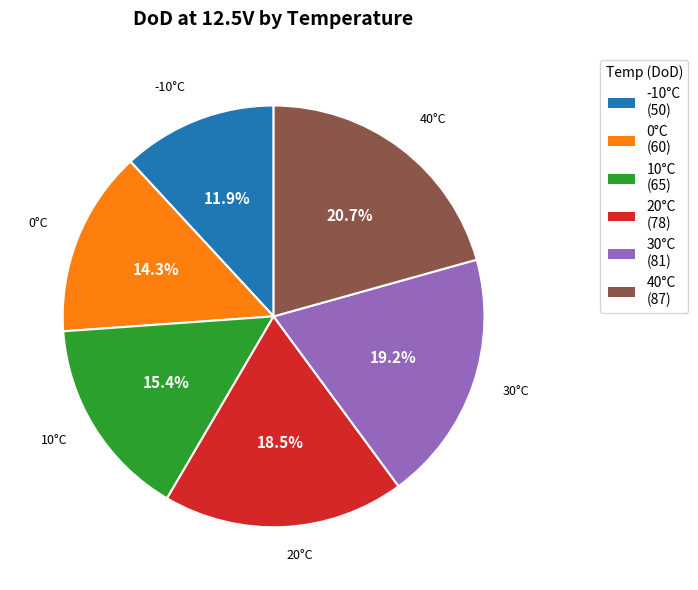

Is there any slice that represents more than half of the pie?

No